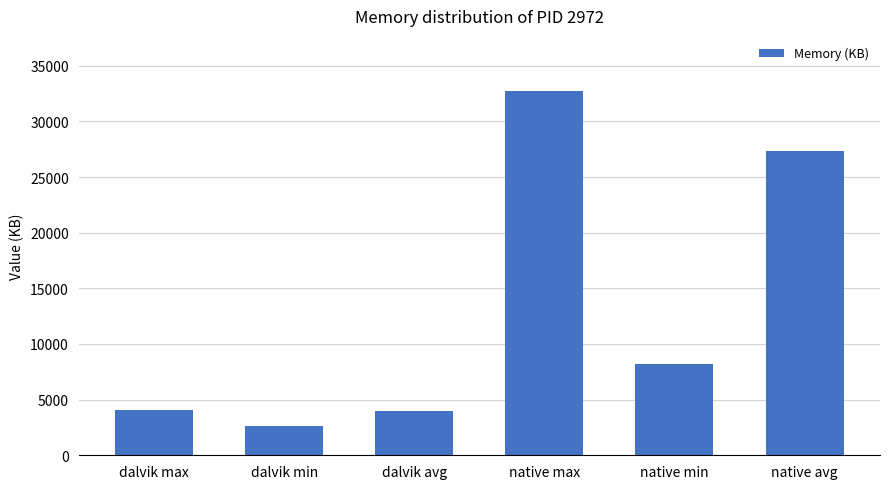

What is the change in value from native max to native avg?

-5462